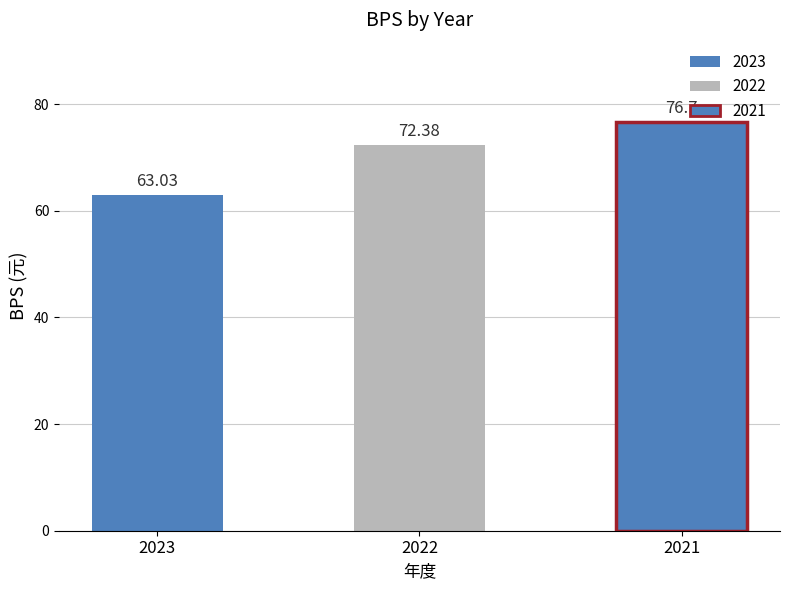

Reading right to left, extract all data points from this chart.

2021=76.7	2022=72.4	2023=63.0